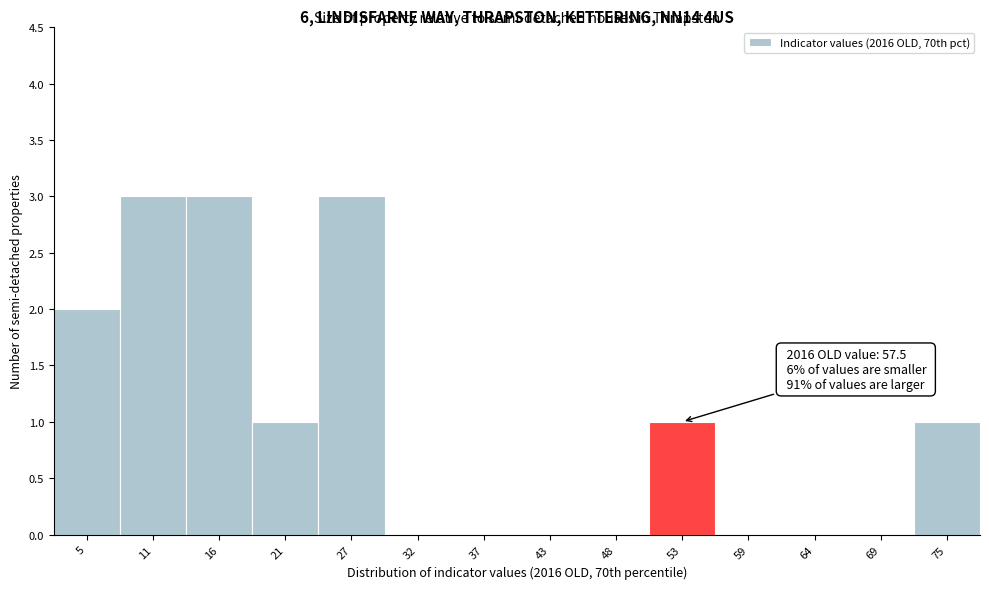

Reading right to left, transcribe all the data shown in this chart.

75=1	69=0	64=0	59=0	53=1	48=0	43=0	37=0	32=0	27=3	21=1	16=3	11=3	5=2